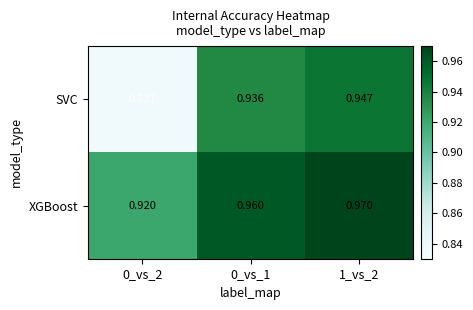

Which series changed the most between 0_vs_1 and 1_vs_2?

SVC